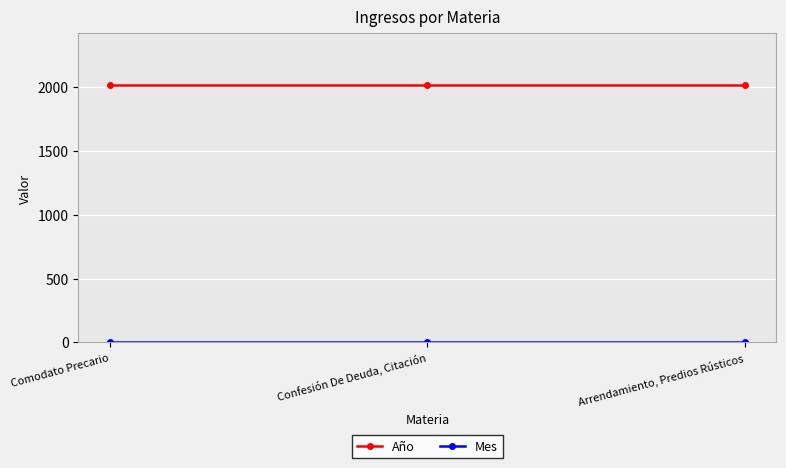

True or false: Año has a value of 2018 at Arrendamiento, Predios Rústicos.

True